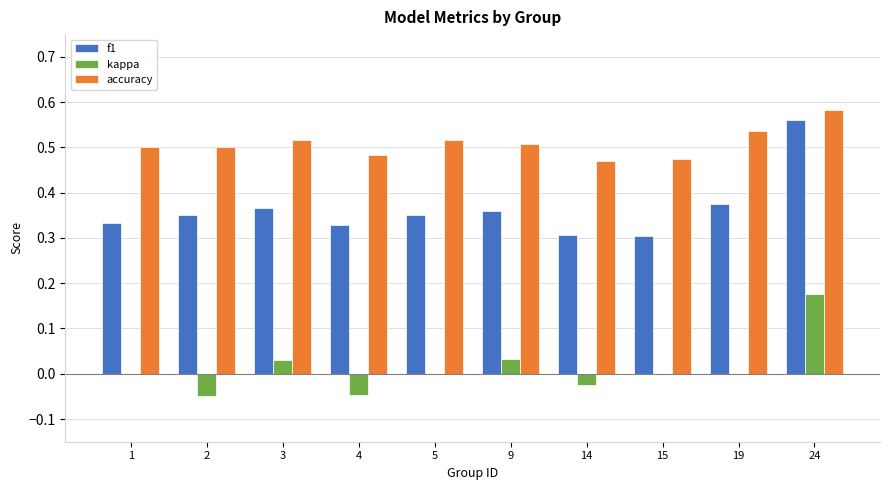

Is the value of f1 at 2 greater than the value of accuracy at 2?

No